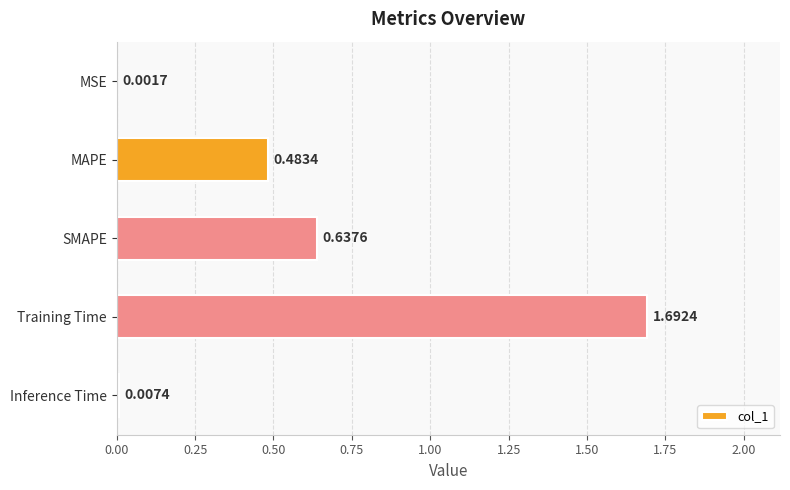

Which has a higher value, MSE or Inference Time?

Inference Time